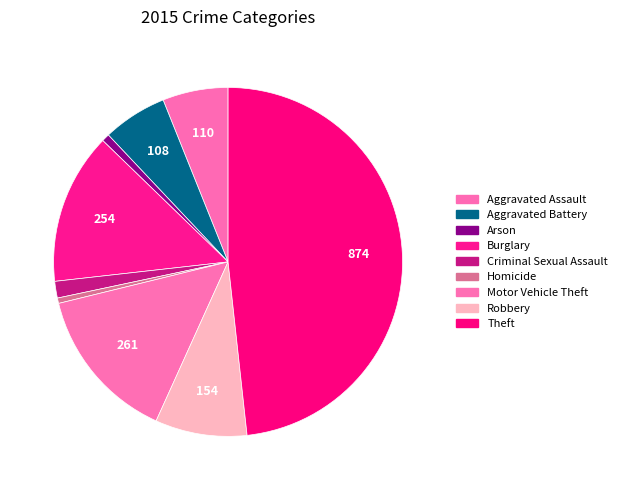

Which has a higher value, Aggravated Battery or Theft?

Theft